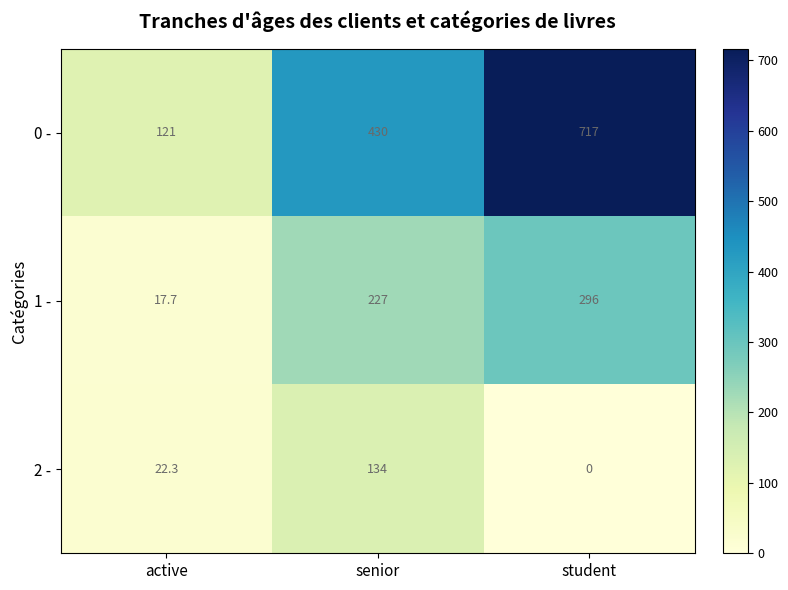

At which label is 0 - closest to 419?

senior